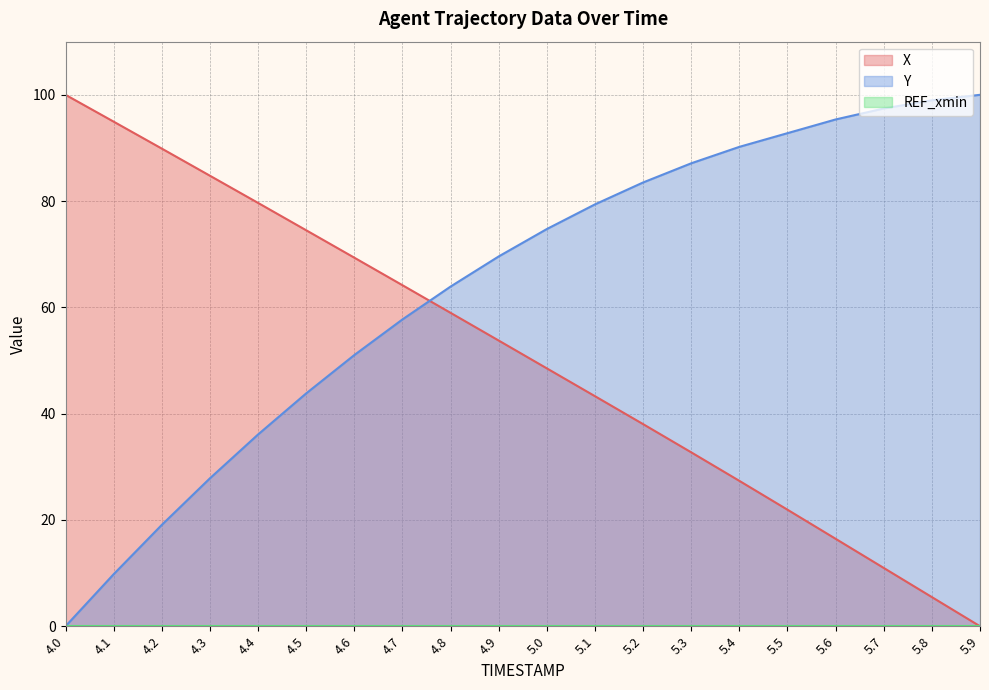

Does the chart display data point markers on the line(s)?

No